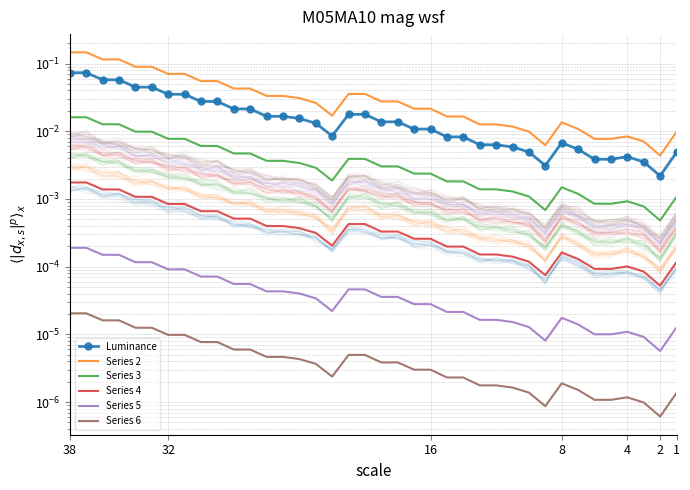

Is it true that Luminance equals 0.0 at 32?

True